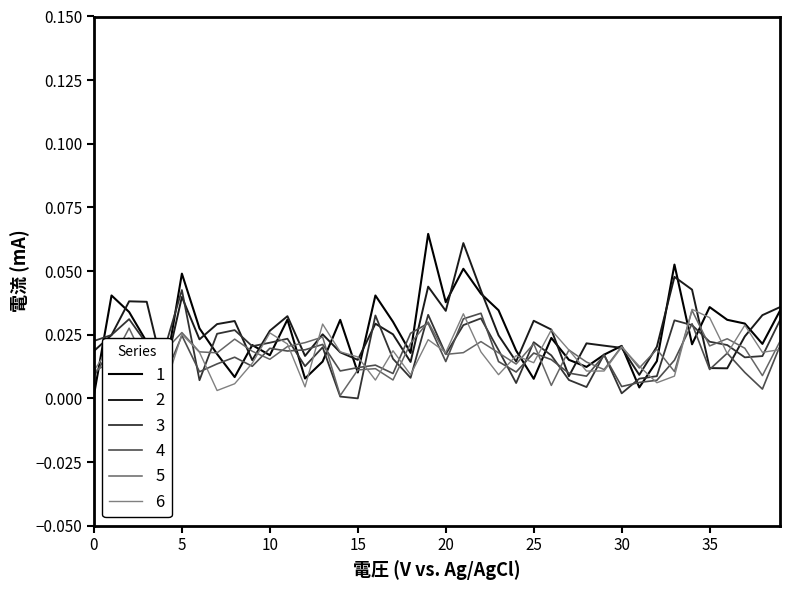

Does the chart display data point markers on the line(s)?

No